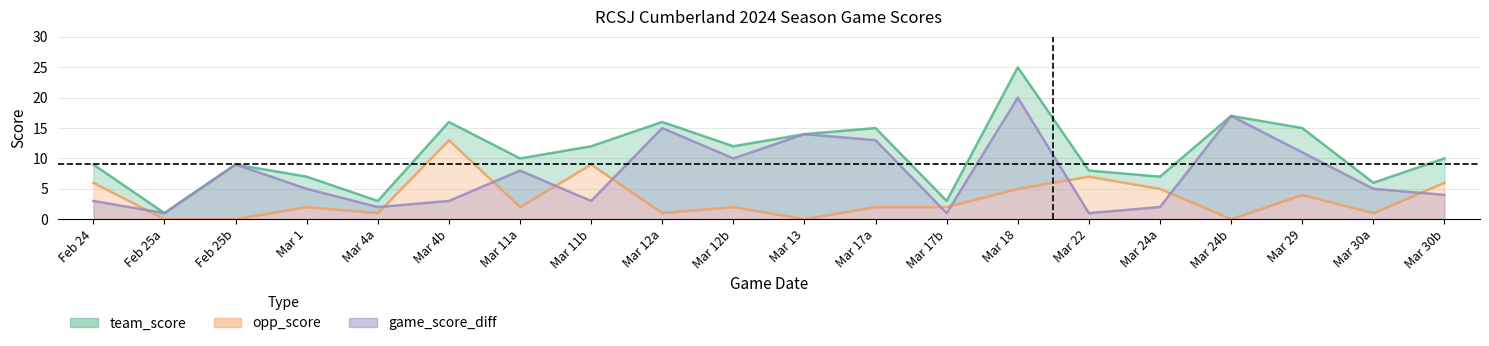

Does the chart display data point markers on the line(s)?

No